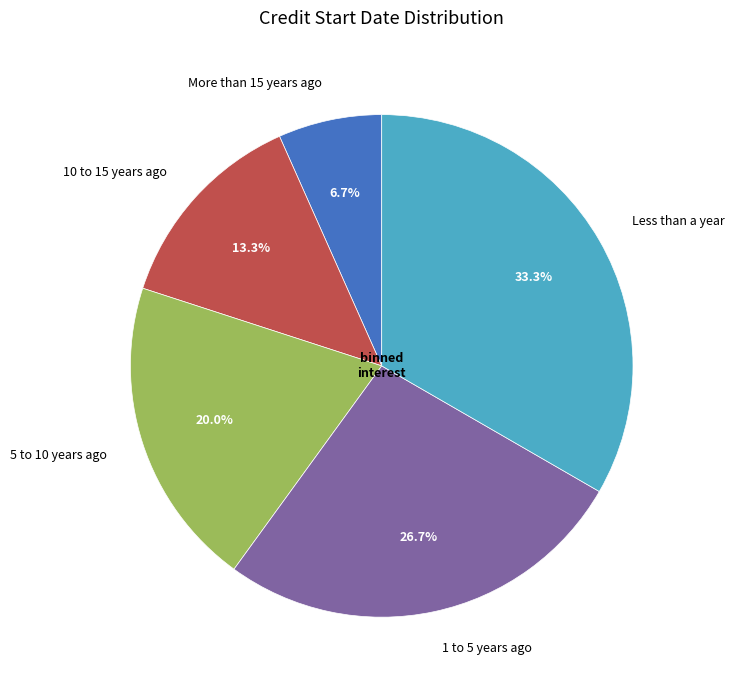

True or false: Less than a year accounts for 44% of the total.

False